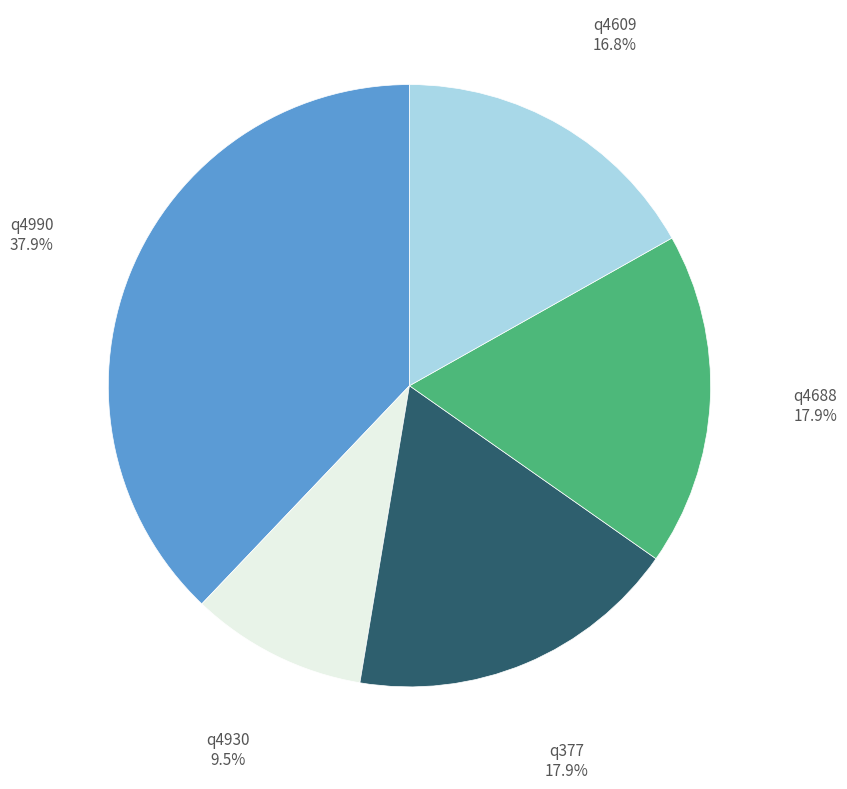

How many slices are in this pie chart?

5